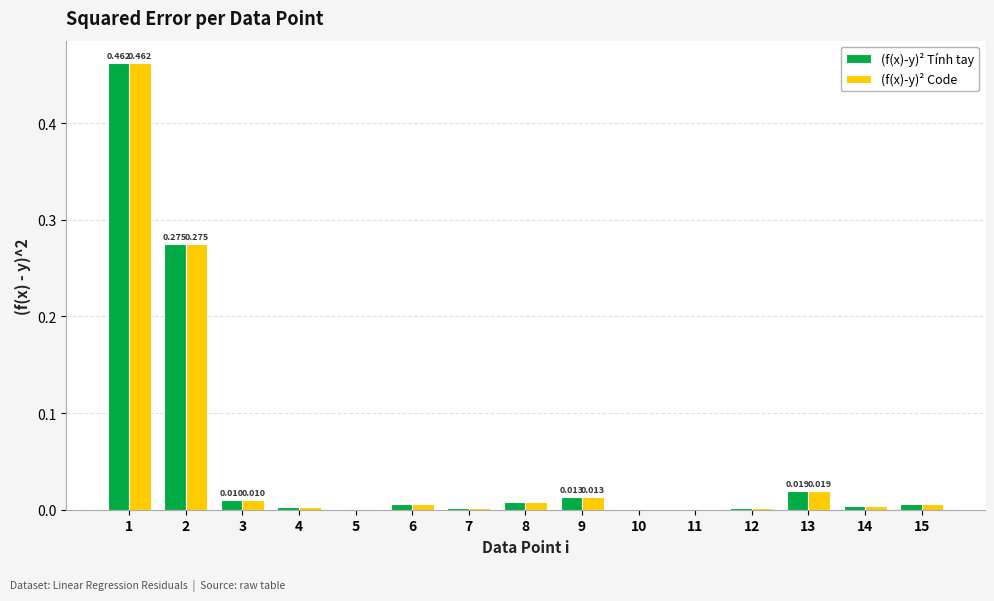

Is the value of (f(x)-y)² Tính tay at 2 greater than the value of (f(x)-y)² Code at 10?

Yes